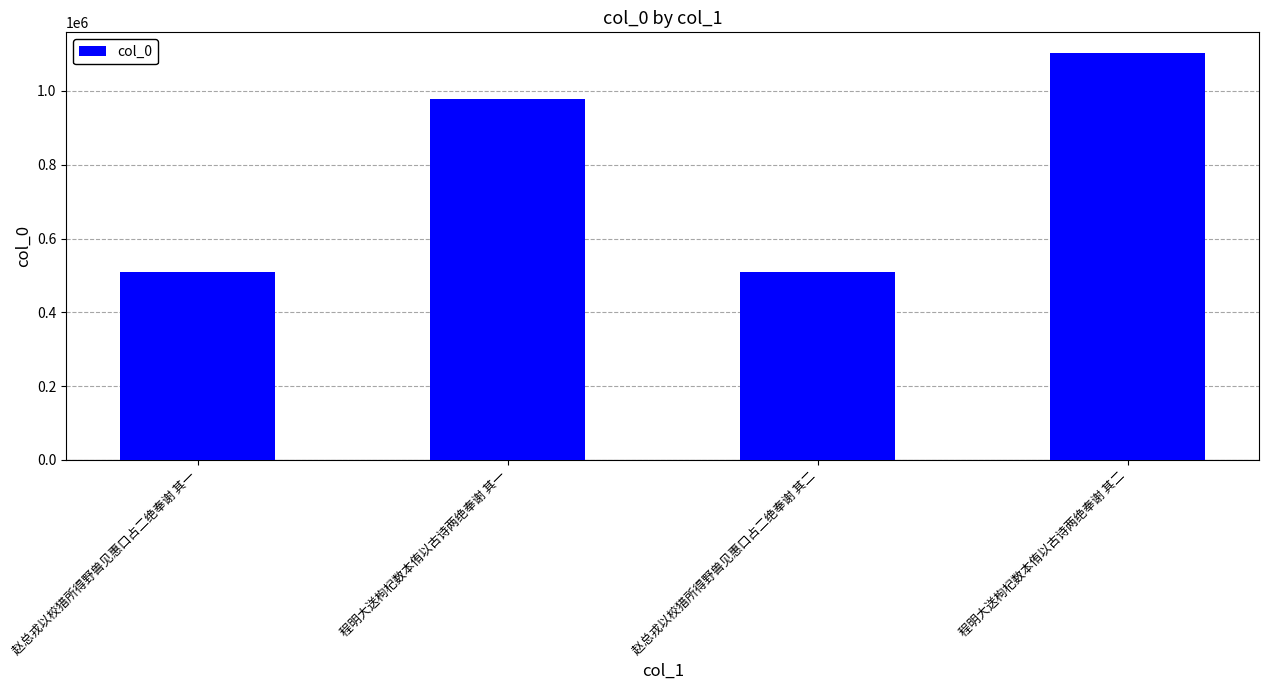

The value at 赵总戎以校猎所得野兽见惠口占二绝奉谢 其二 is 264231. True or false?

False